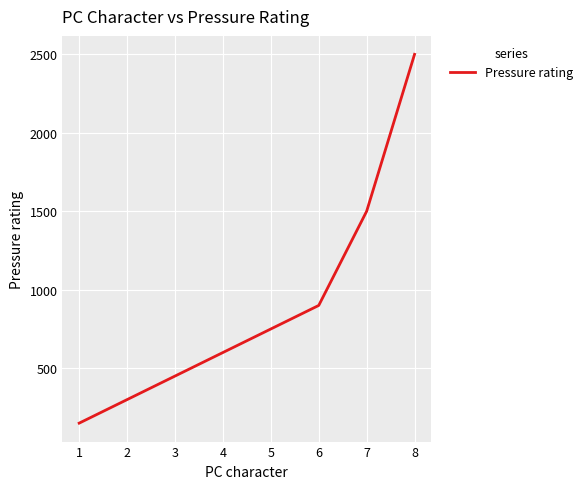

What is the change in value from 2 to 6?

+600